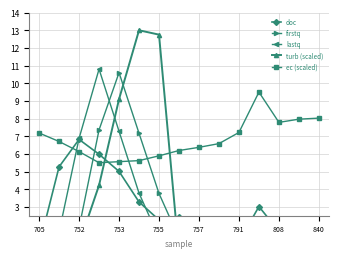

How many series are shown in this chart?

5